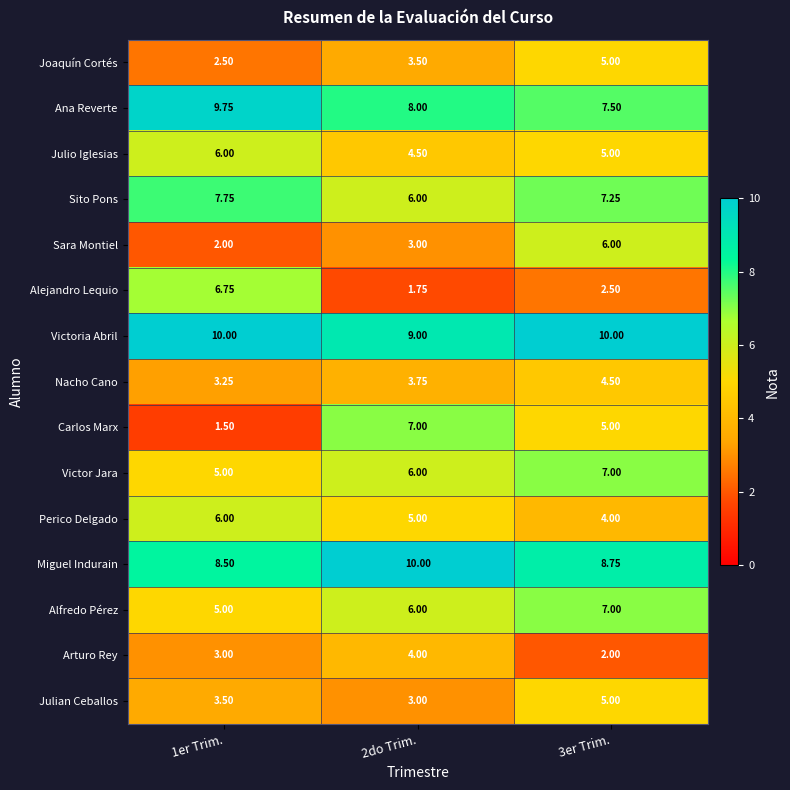

Is the value of Alfredo Pérez at 3er Trim. greater than the value of Julian Ceballos at 1er Trim.?

Yes